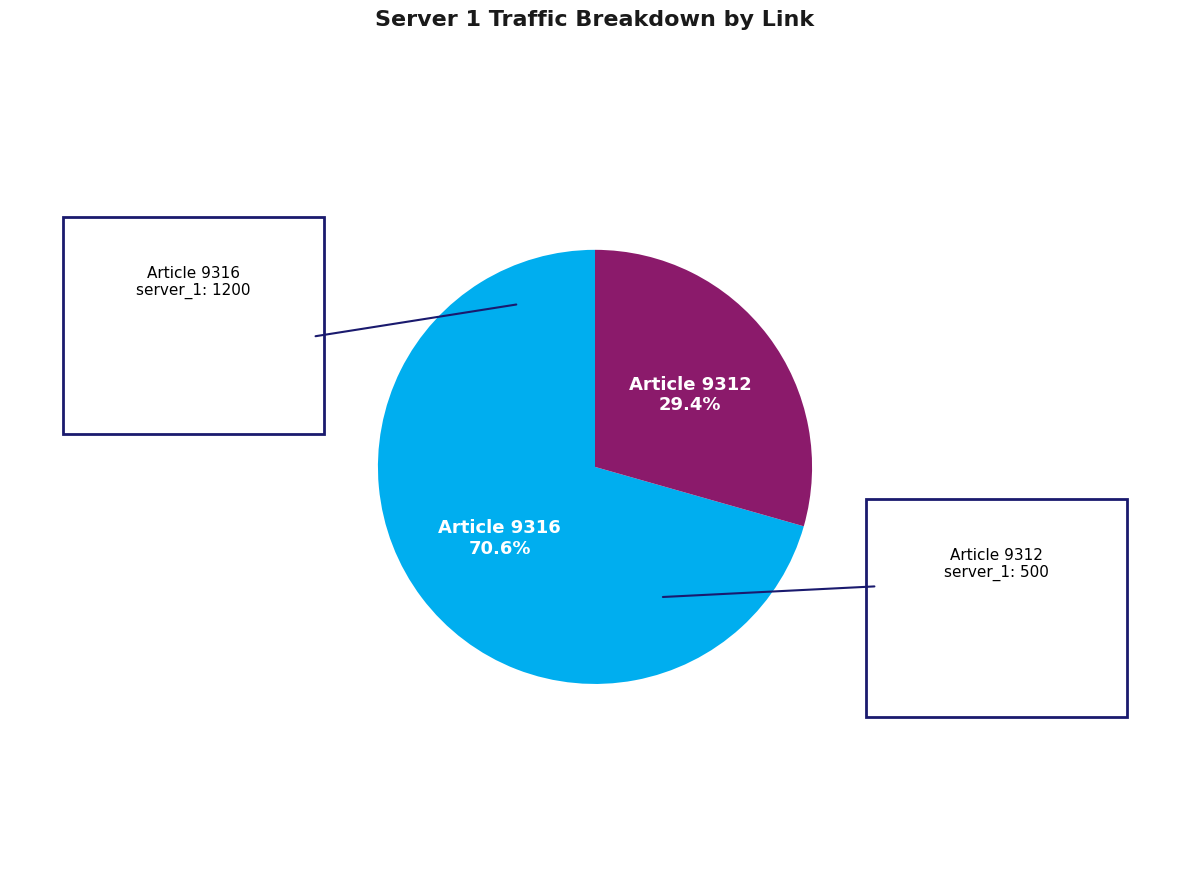

Does any single category account for the majority?

Yes